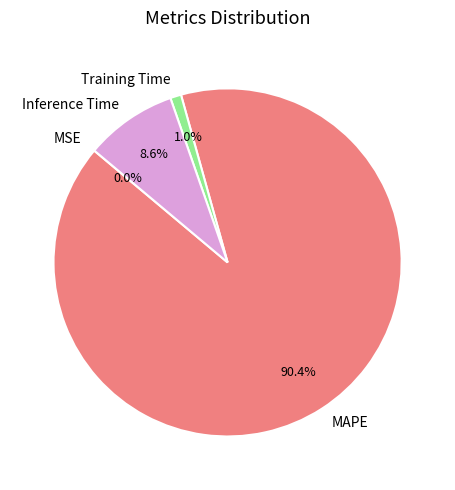

What portion of the pie excludes Training Time?

99.0%